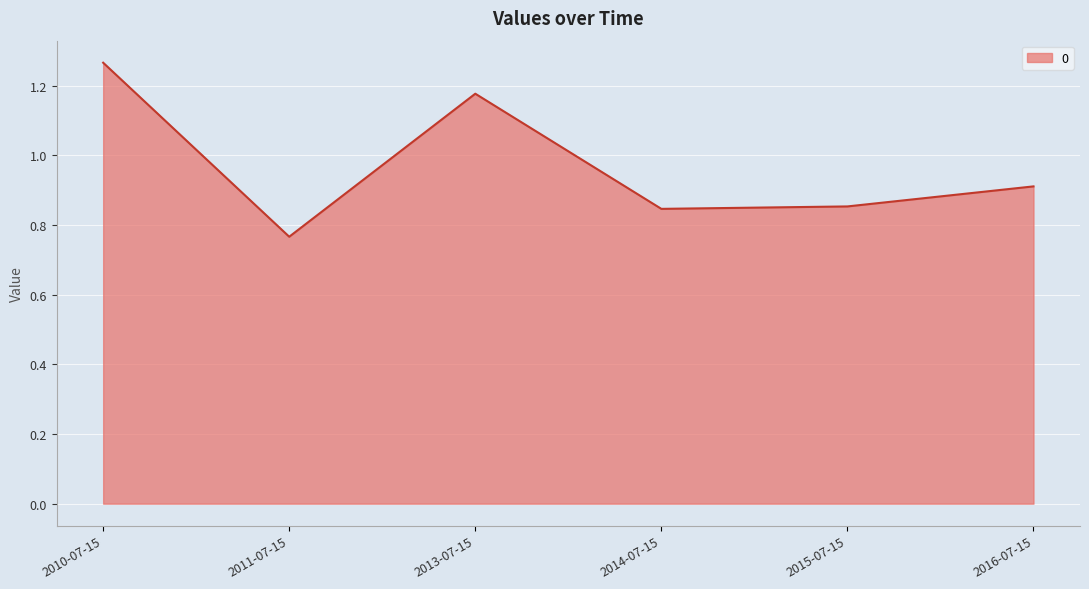

At which category does the chart reach its peak across all series?

2010-07-15